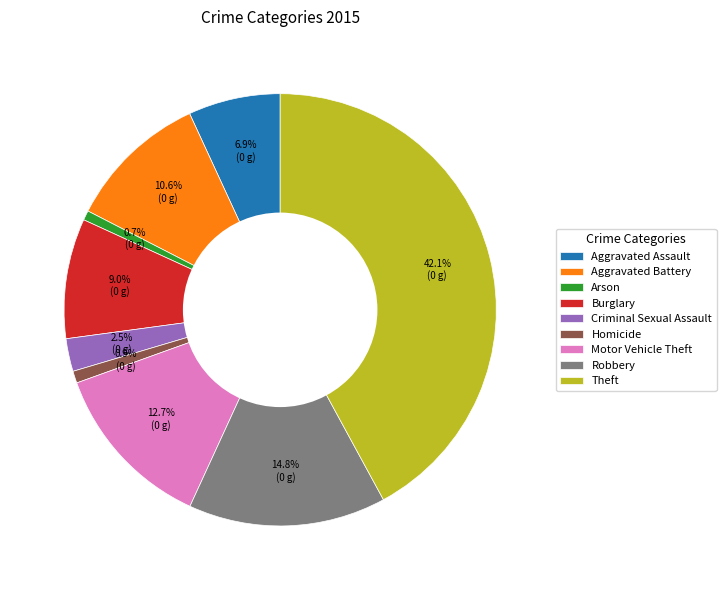

How many slices are in this pie chart?

9